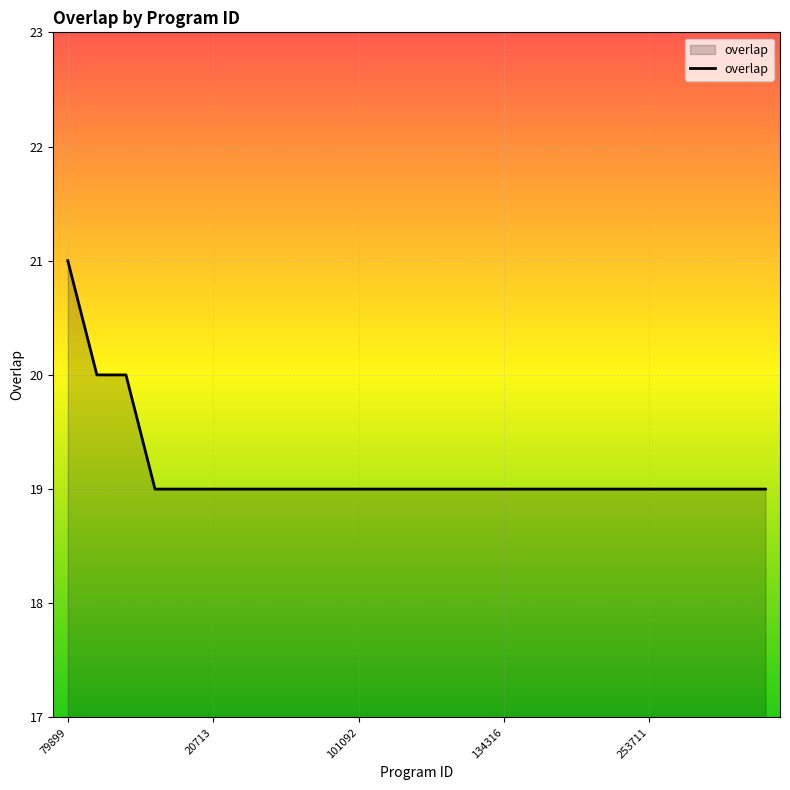

What is the minimum value shown in the chart?

19